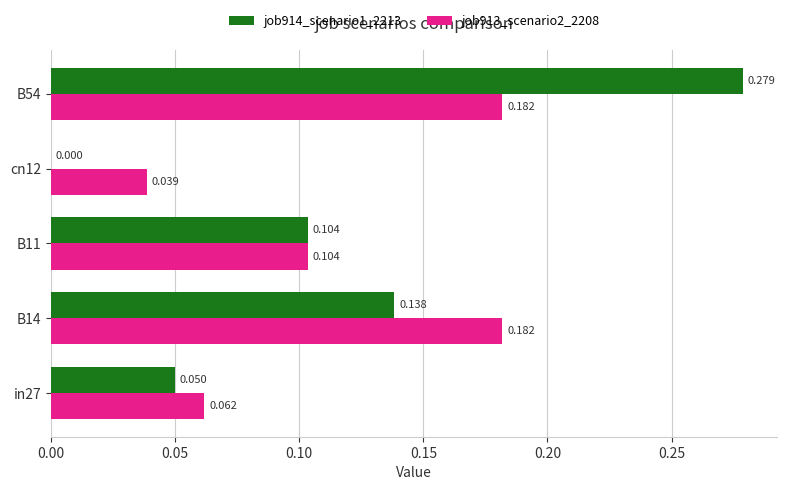

Is the value of job913_scenario2_2208 at in27 greater than the value of job914_scenario1_2213 at B14?

No